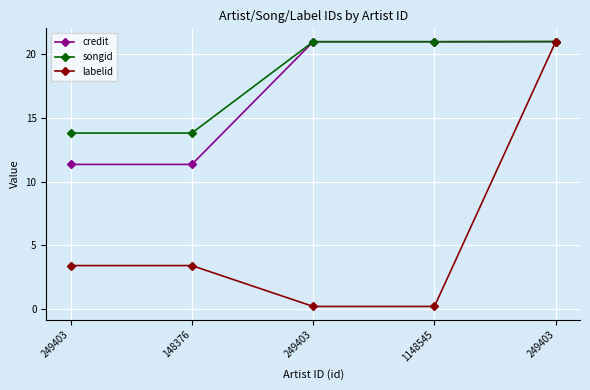

What is the value of the labelid point at the 2nd from the left?

3.4